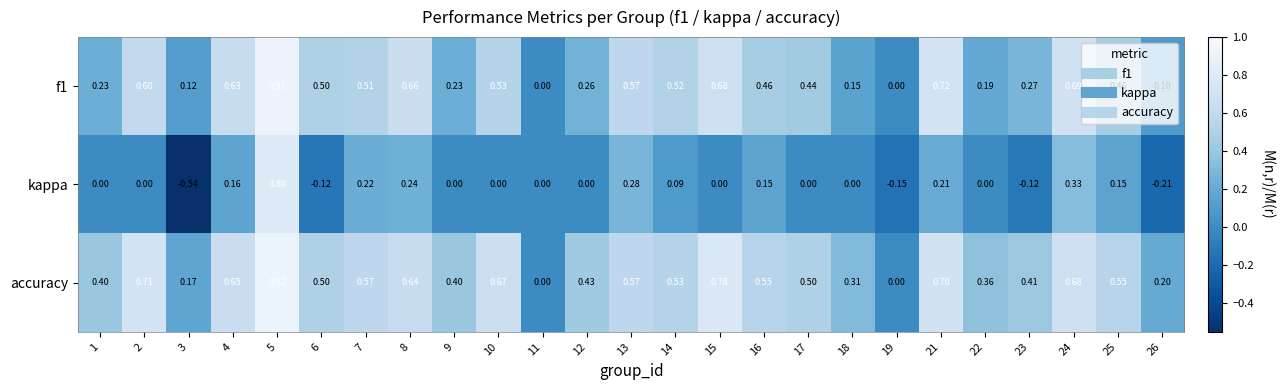

At which category does the chart reach its minimum across all series?

3